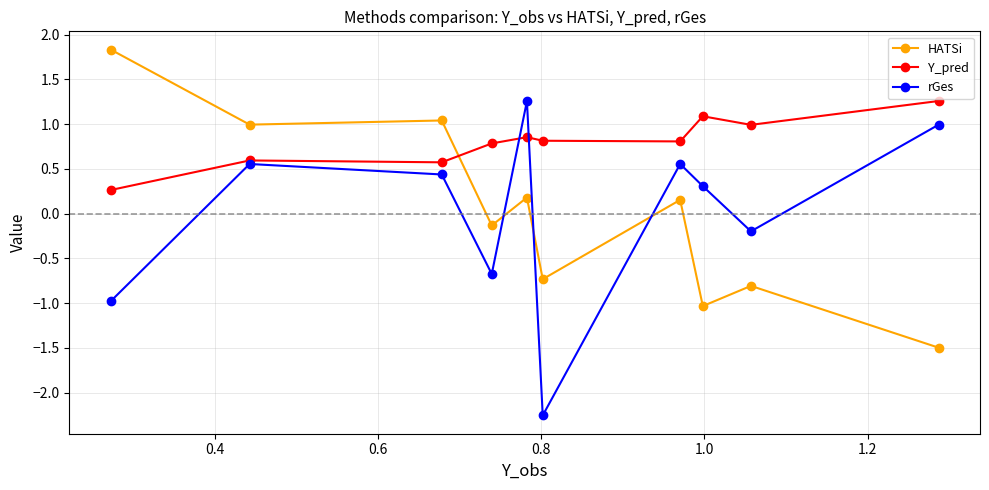

Which series ends up on top after the final intersection of rGes and Y_pred?

Y_pred